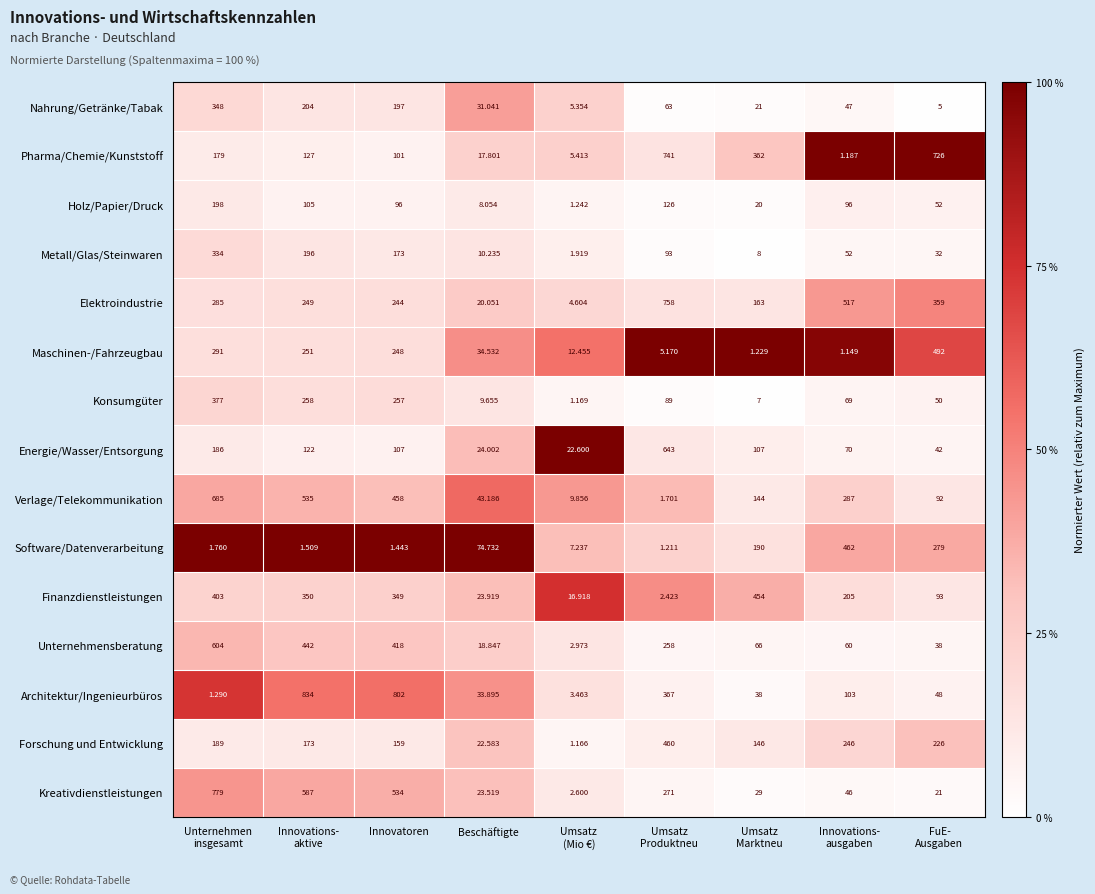

Which series has the largest total across all categories?

Elektroindustrie